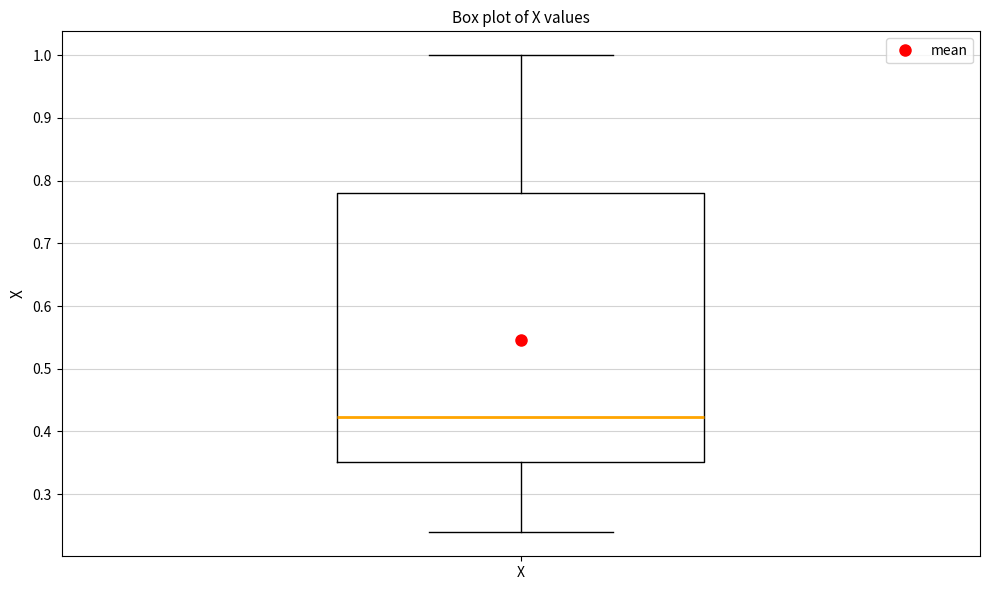

Transcribe this box plot: give where the median line is, the range the box spans, and where the two whiskers end, as read against the y-axis. The values are not printed on the chart, so give them approximately, as read against the axis.

median 0.42, box 0.35 to 0.78, whiskers 0.24 to 1.00